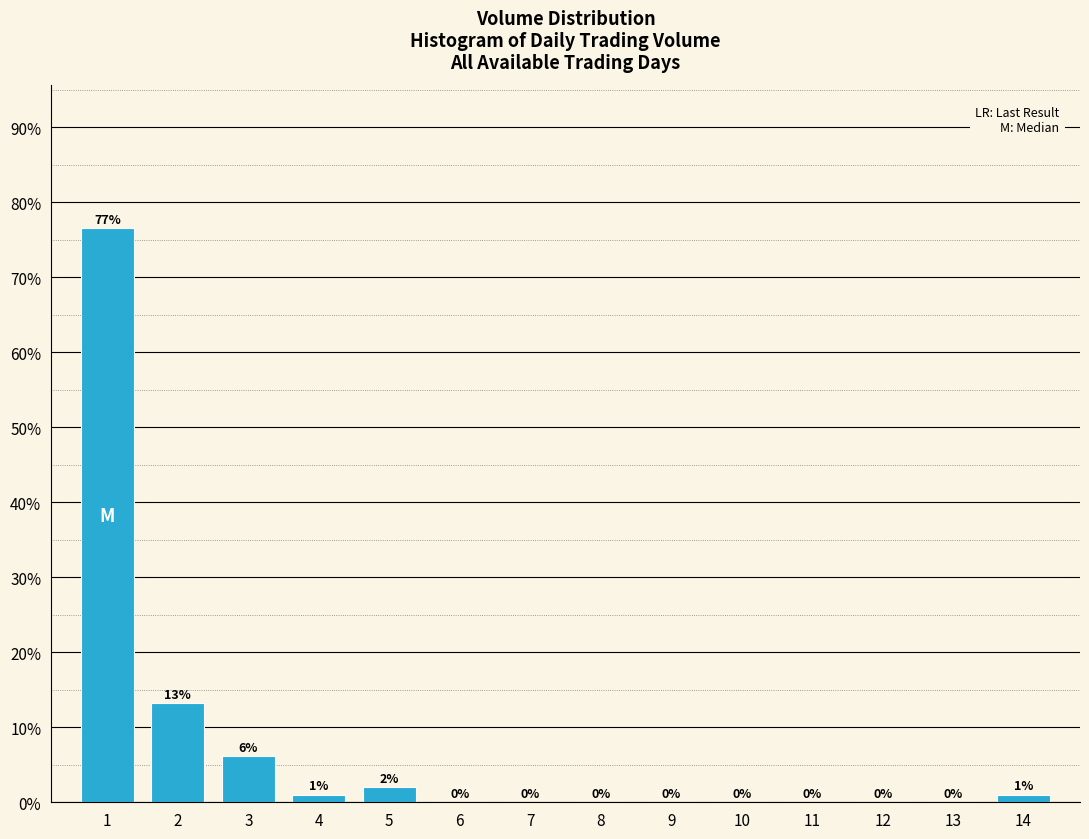

What is the sum of all values?

100.0